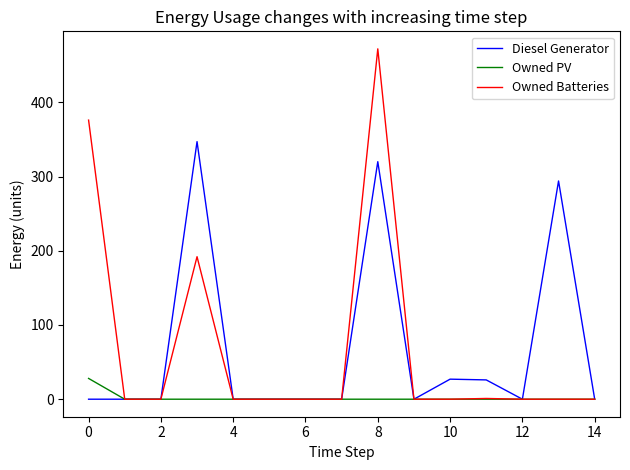

In Owned Batteries, how many points are higher than both neighbors (excluding endpoints)?

3